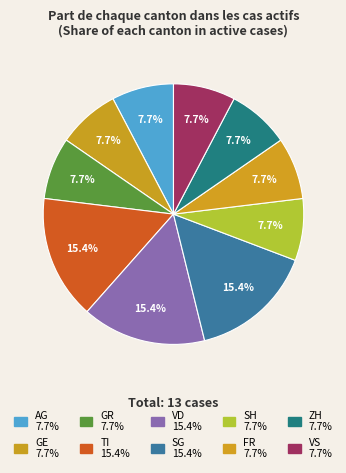

How many slices are in this pie chart?

10